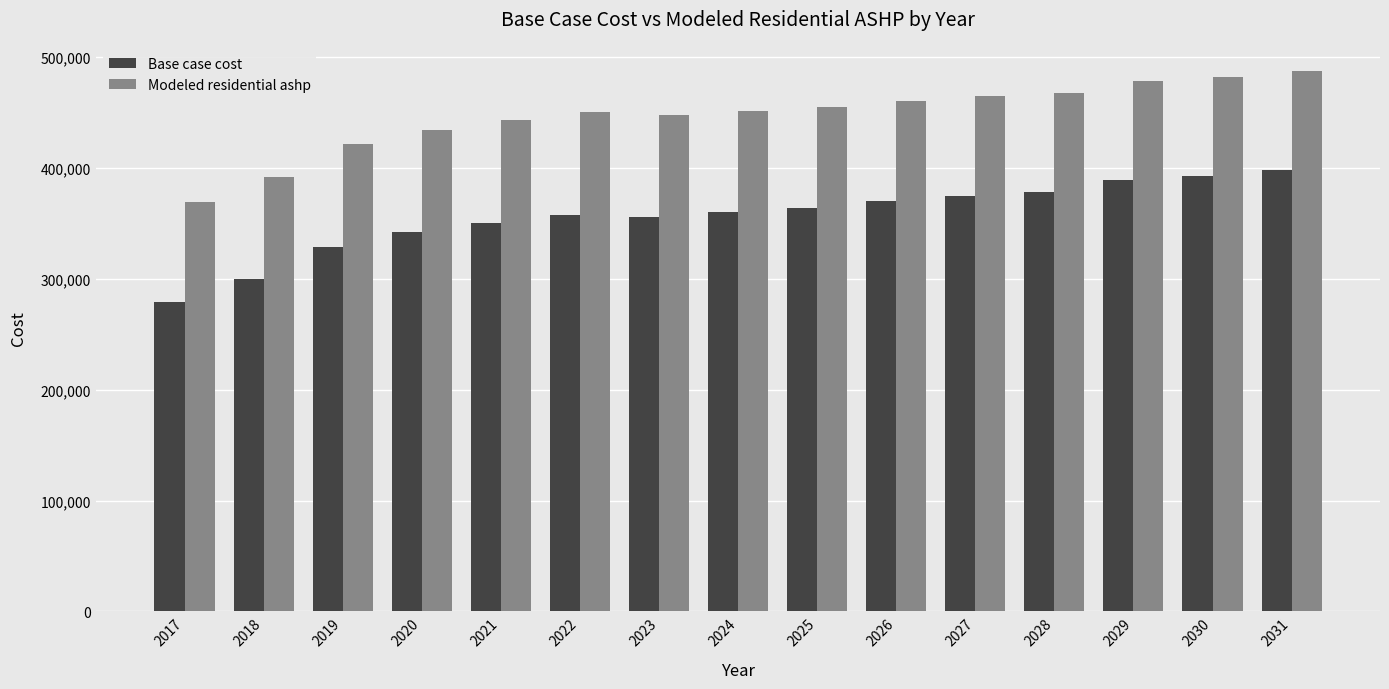

What is the total value across all series at 2023?

804067.6